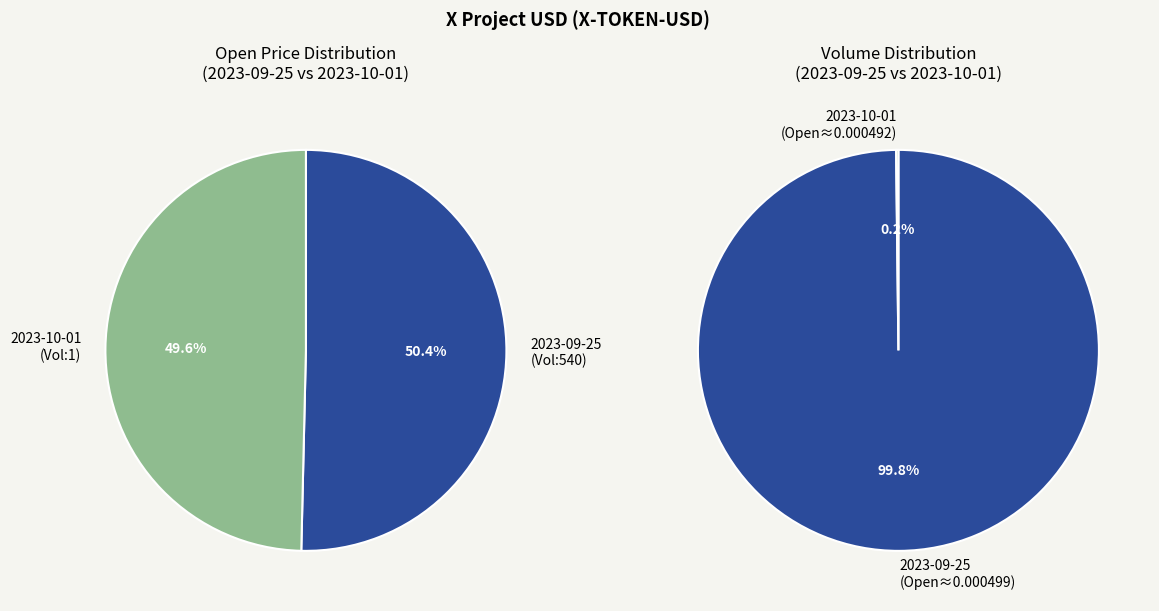

Is it true that 540 is 50% of the pie?

True